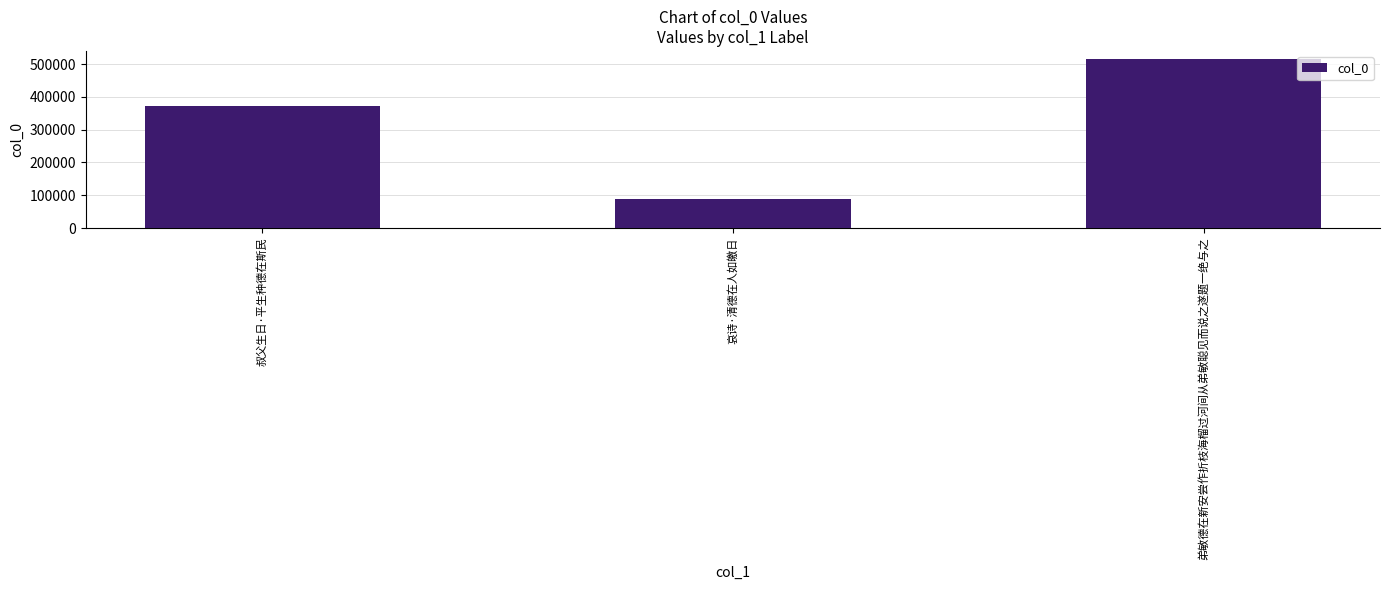

Are the bars horizontal?

No